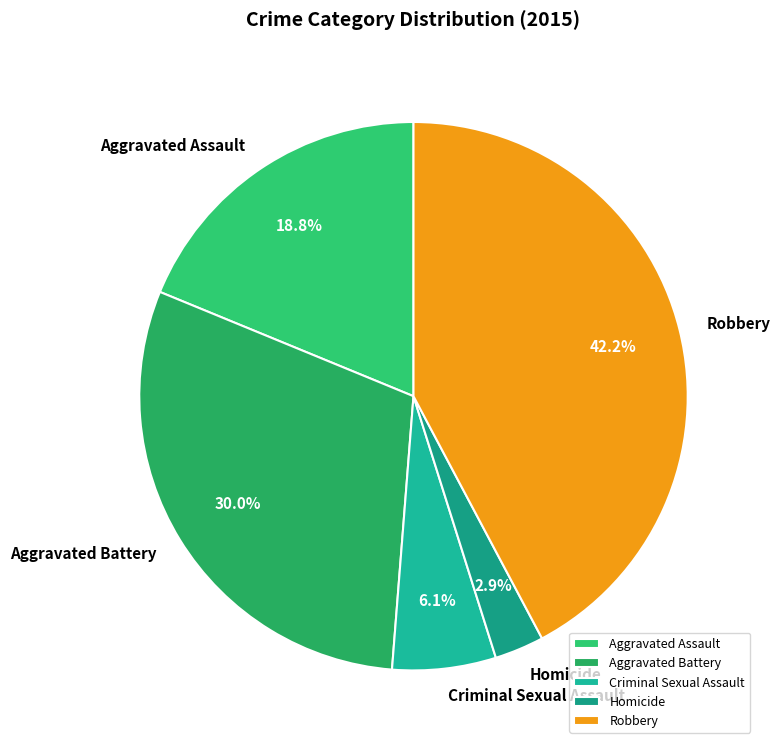

What percentage is the Homicide slice, to the nearest percent?

3%